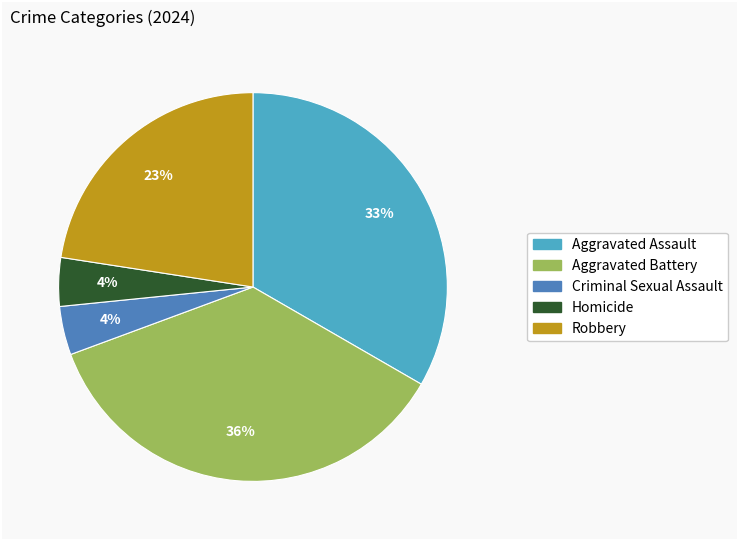

To the nearest percent, what is the combined percentage of Homicide and Criminal Sexual Assault?

8%